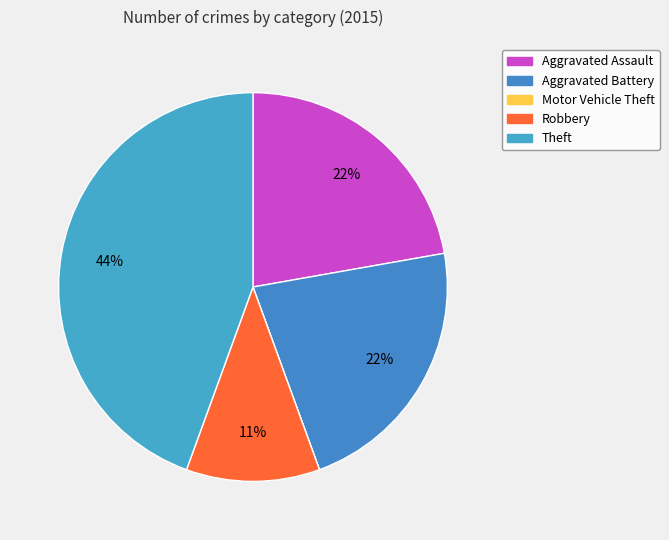

Count the number of slices in the pie.

5